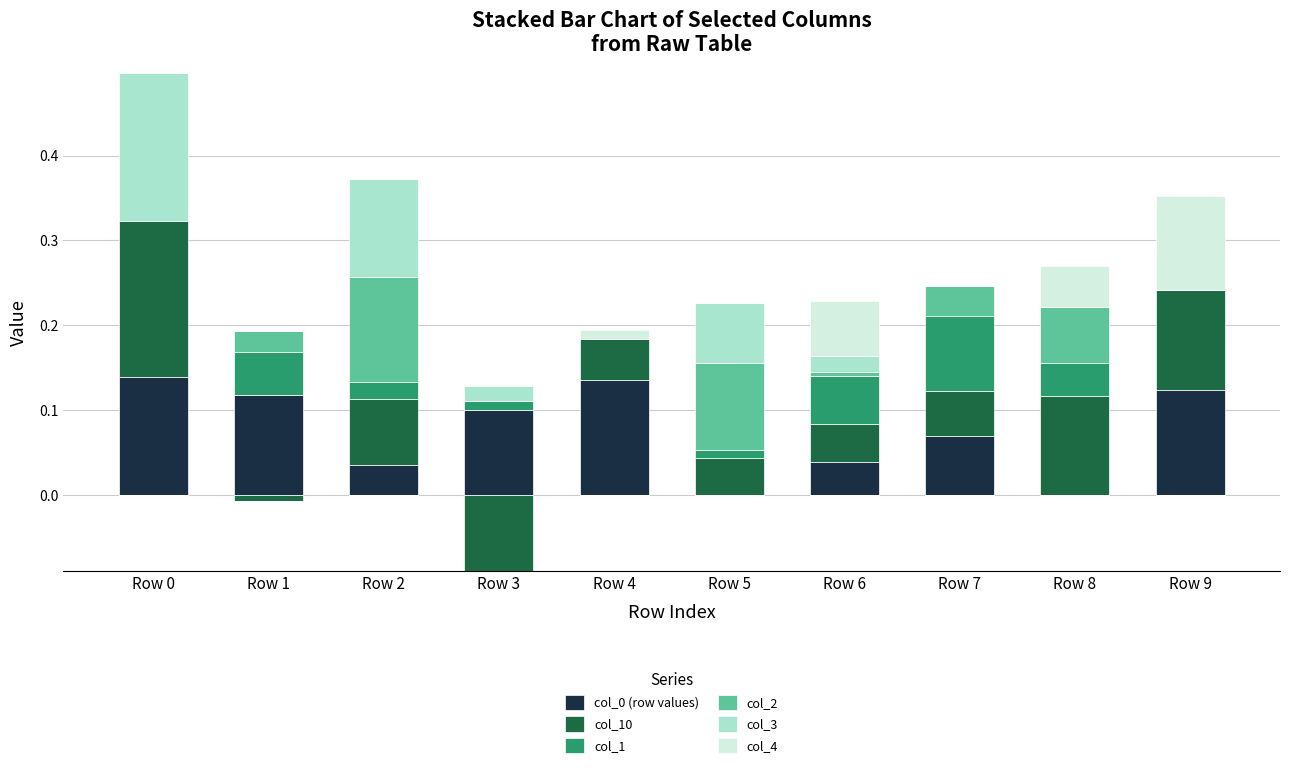

Rank the categories by col_1 value from lowest to highest.

Row 0, Row 4, Row 9, Row 5, Row 3, Row 2, Row 8, Row 1, Row 6, Row 7